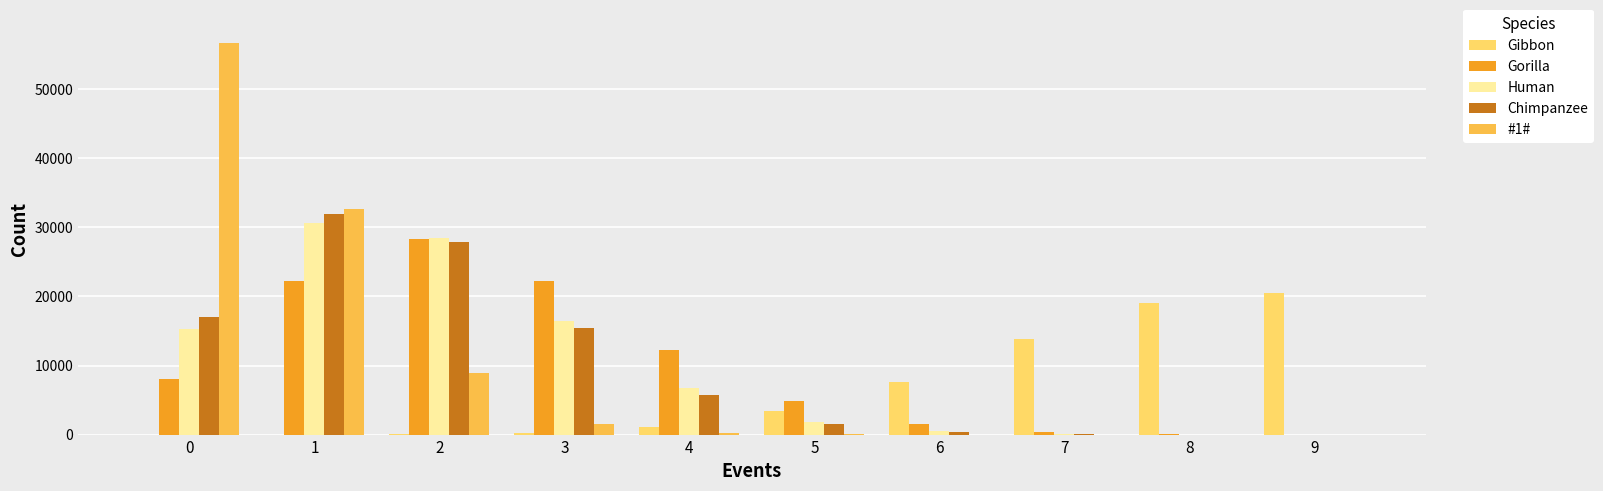

Is the value of Human at 2 greater than the value of Gorilla at 1?

Yes